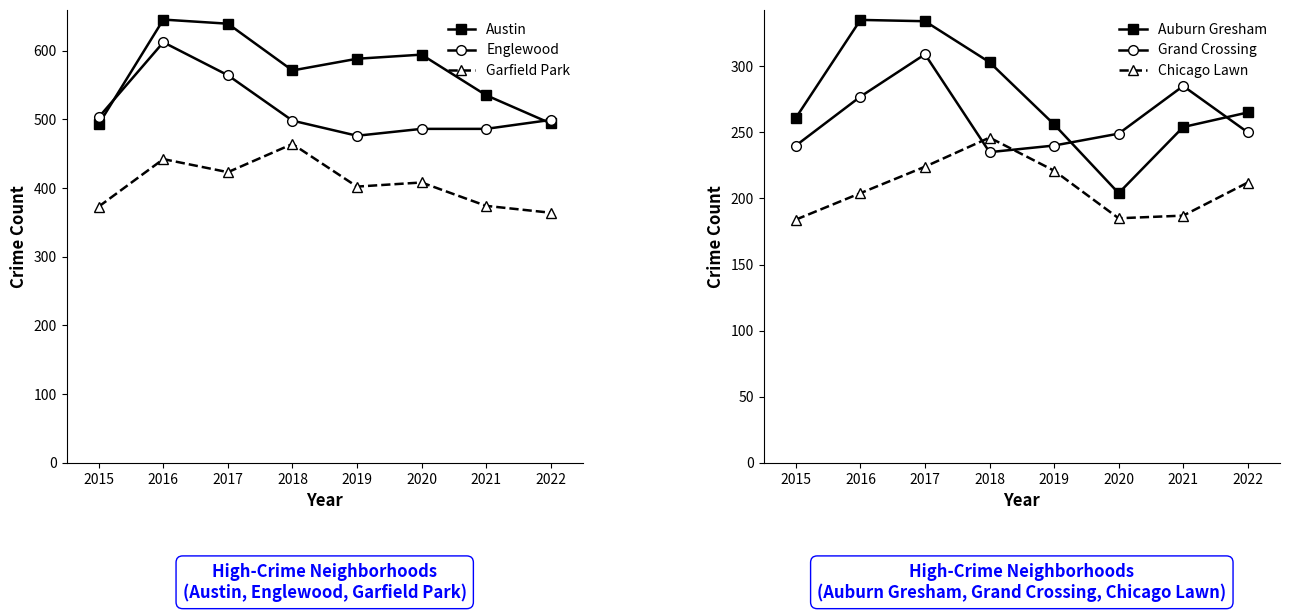

The Englewood series shows 612 at 2016. True or false?

True